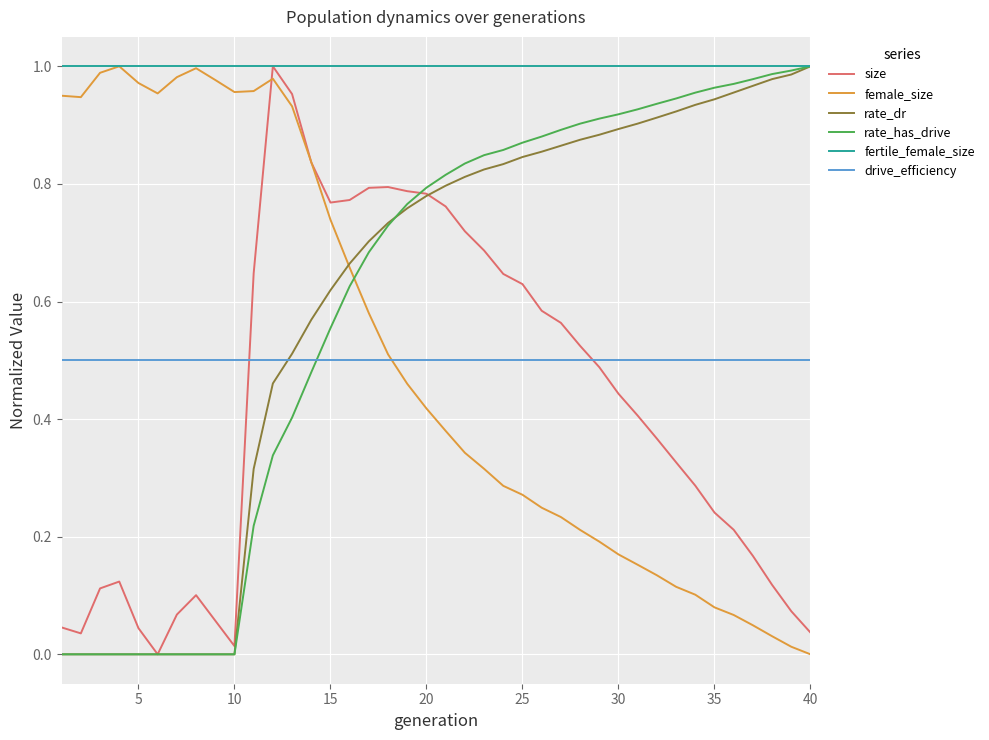

Which series has the largest total across all categories?

fertile_female_size